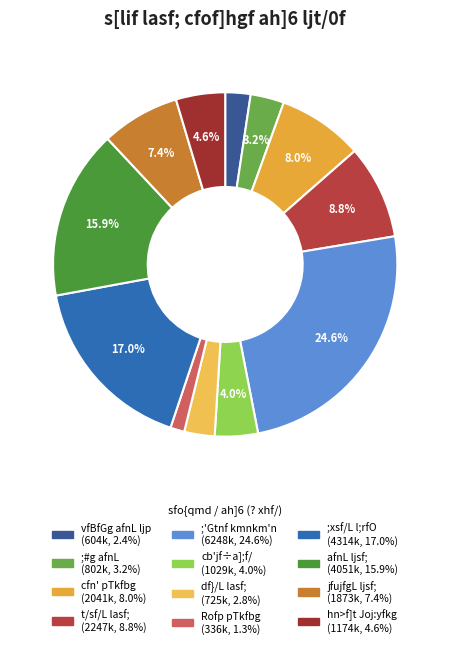

How many segments does this pie chart have?

12